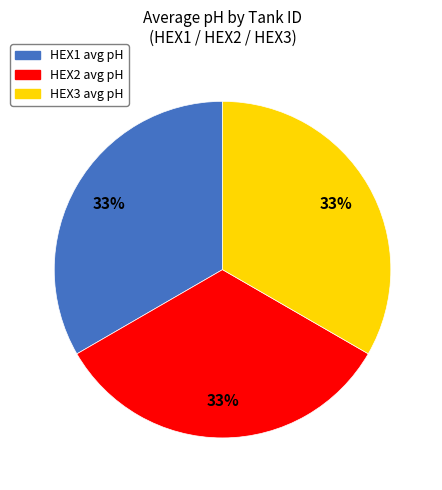

Approximately how many times larger is the value at HEX3 compared to HEX2?

1.0